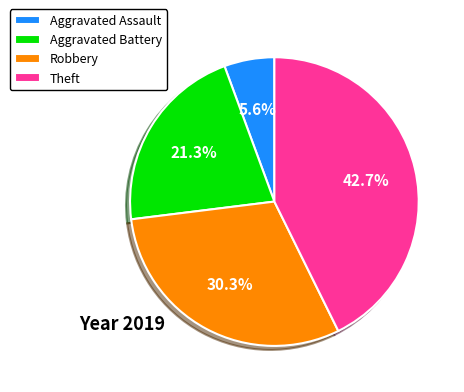

Between Aggravated Battery and Aggravated Assault, which is larger?

Aggravated Battery